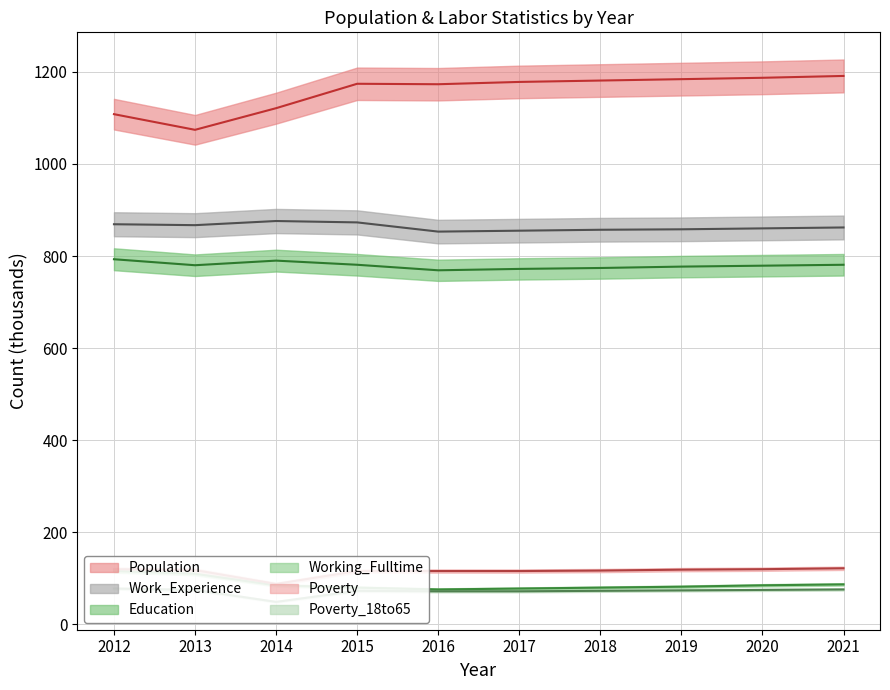

True or false: Work_Experience has more than 2 interior local peaks.

False